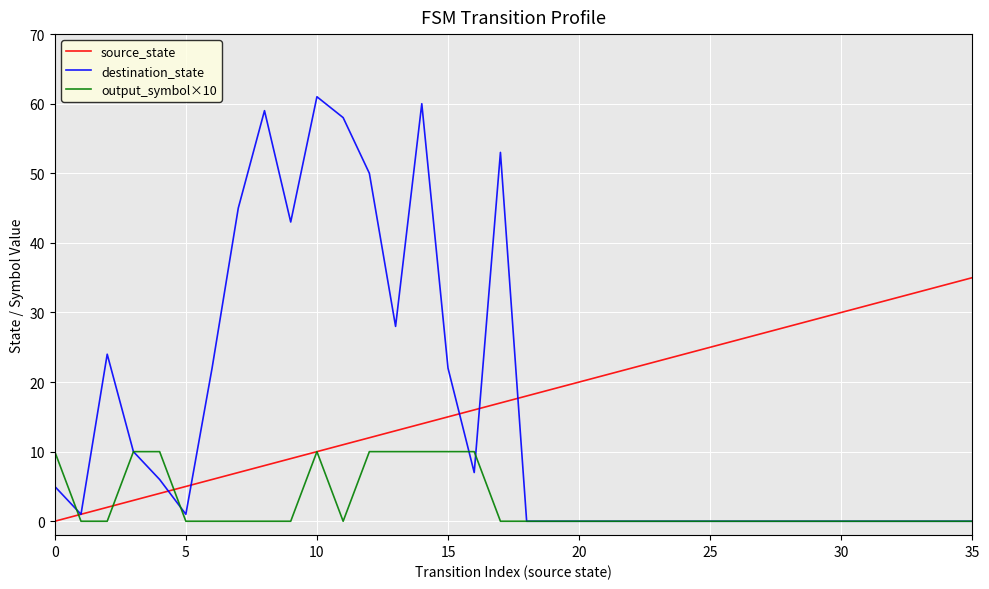

Which series has the widest spread of values?

destination_state